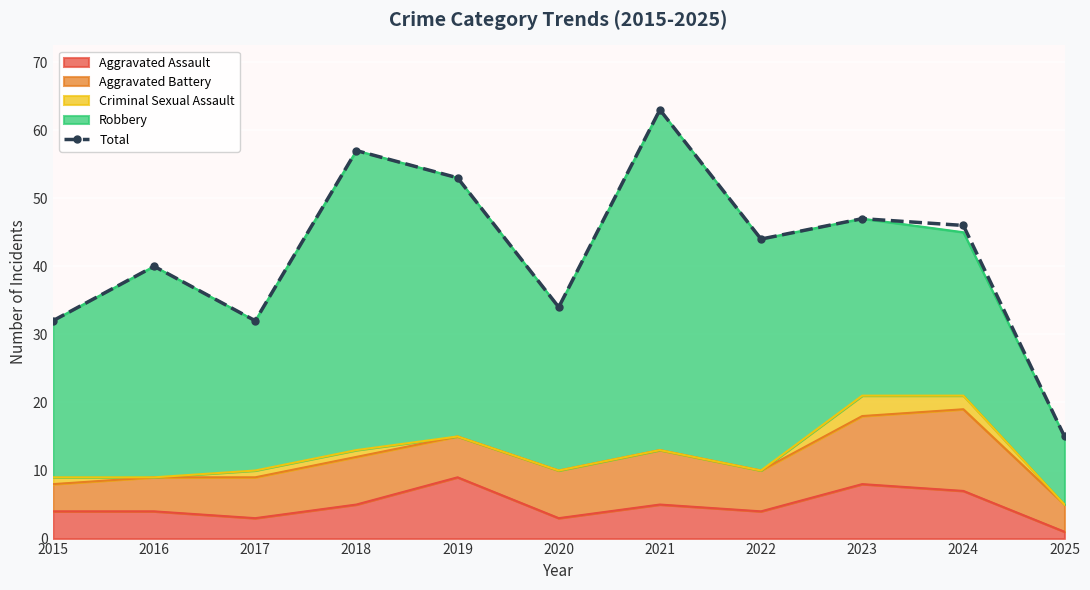

Rank the categories by value from lowest to highest.

2025, 2015, 2017, 2020, 2016, 2022, 2024, 2023, 2019, 2018, 2021